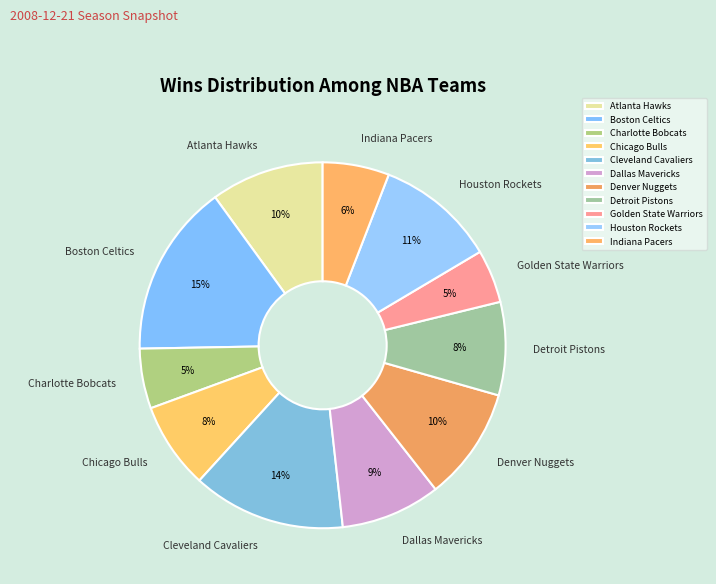

To the nearest percent, what is the average slice percentage?

9%